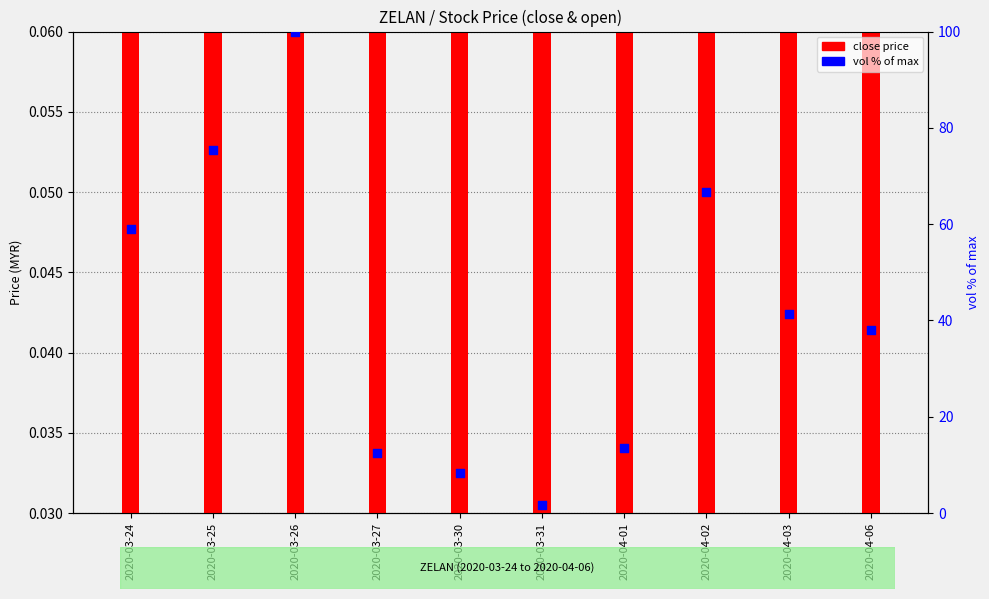

Which series reaches the minimum Y coordinate?

close price